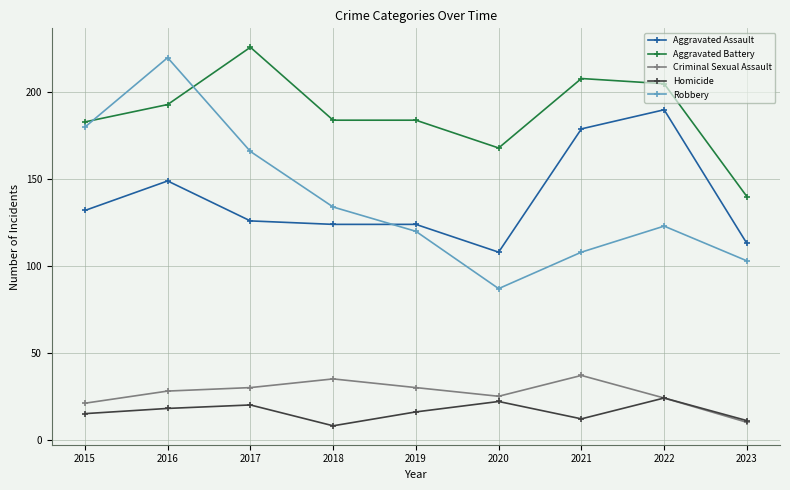

At which category does Aggravated Assault reach its first local peak?

2016